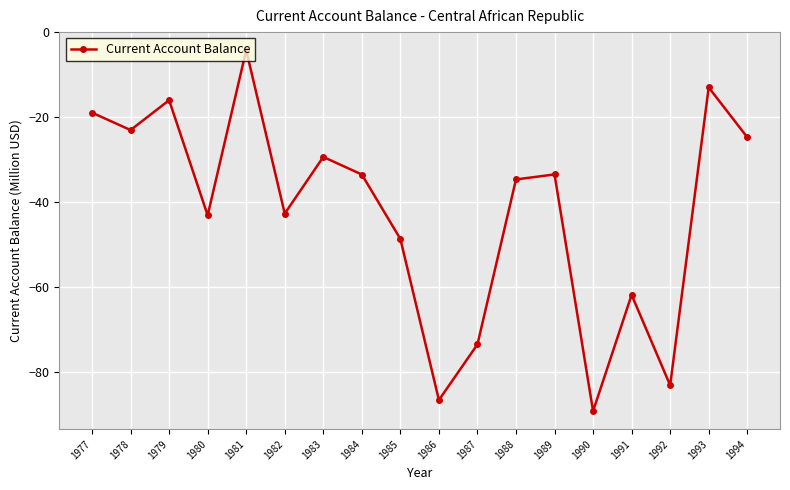

True or false: the data shows -51.2 at 1992.

False